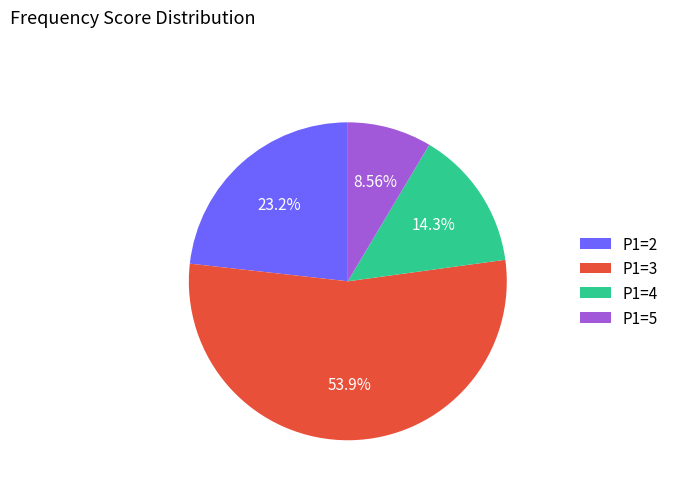

To the nearest percent, what is the difference between the P1=4 and P1=5 slice percentages?

6%